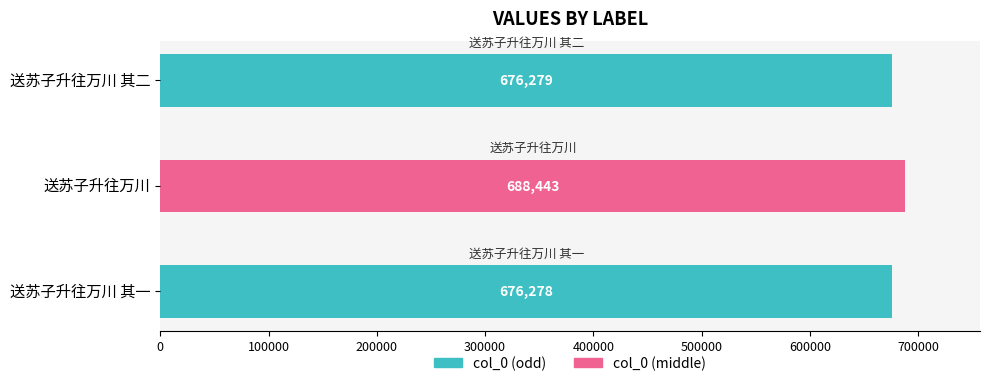

What is the label of the 2nd bar from the right?

送苏子升往万川